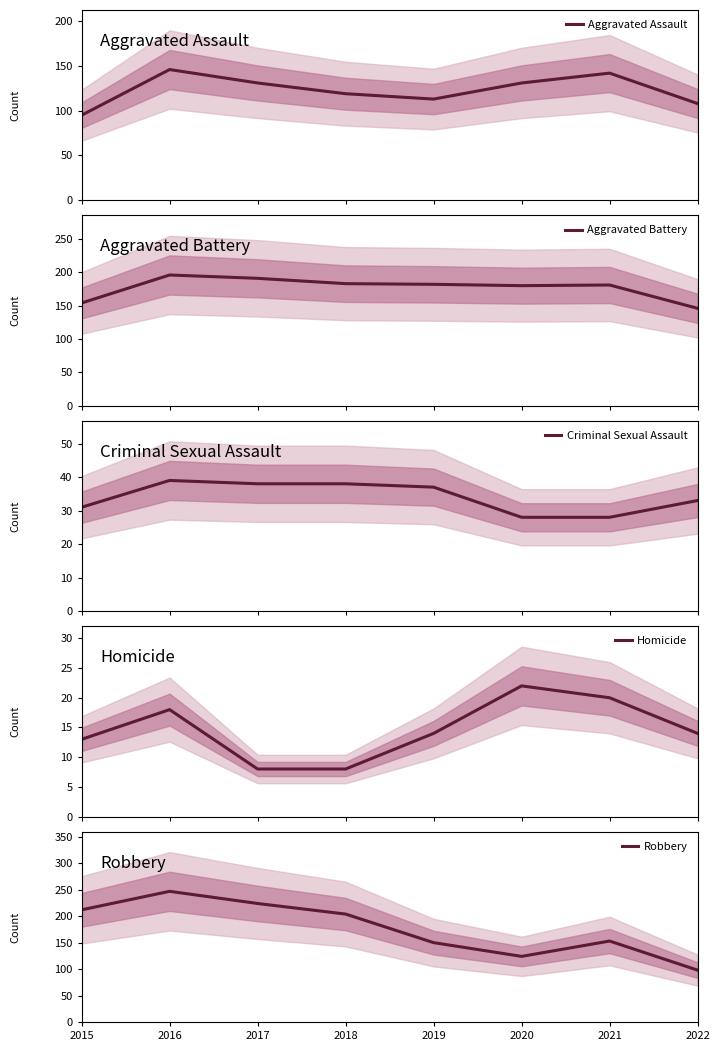

The value of Criminal Sexual Assault at 2021 is 28. True or false?

True